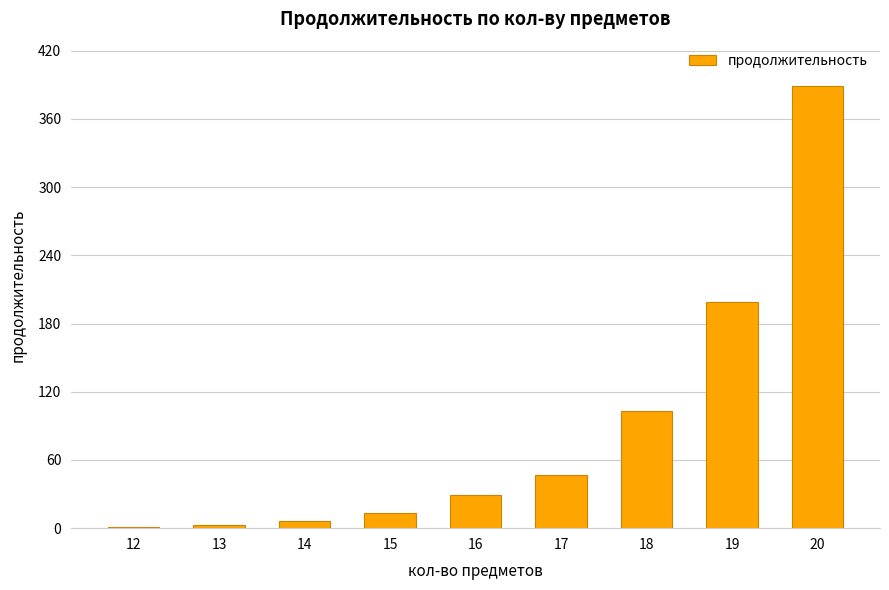

What is the change in value from 15 to 19?

+186